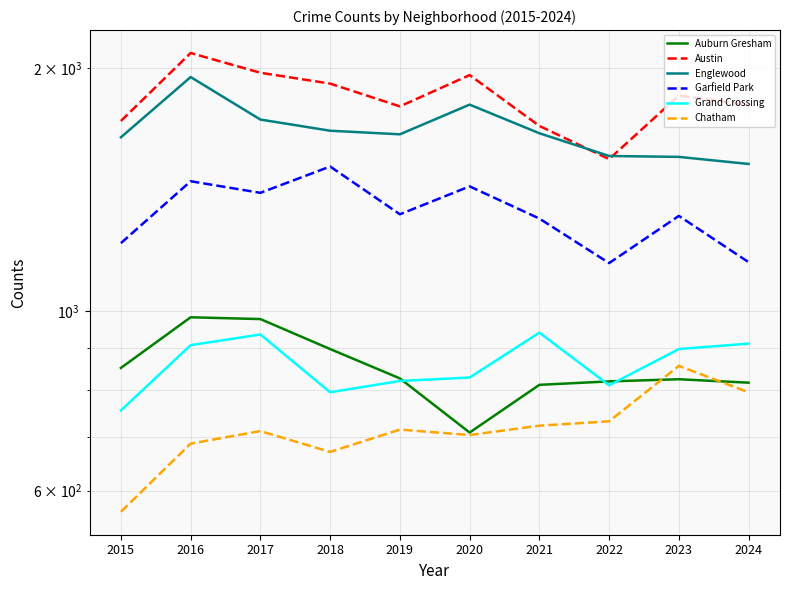

At which label does Grand Crossing reach its peak?

2021